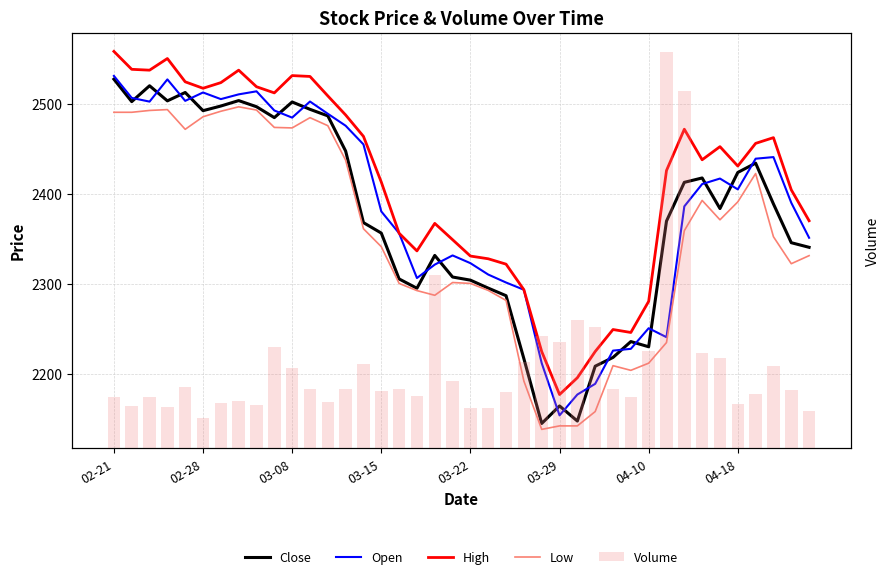

What is the maximum value for High?

2558.6